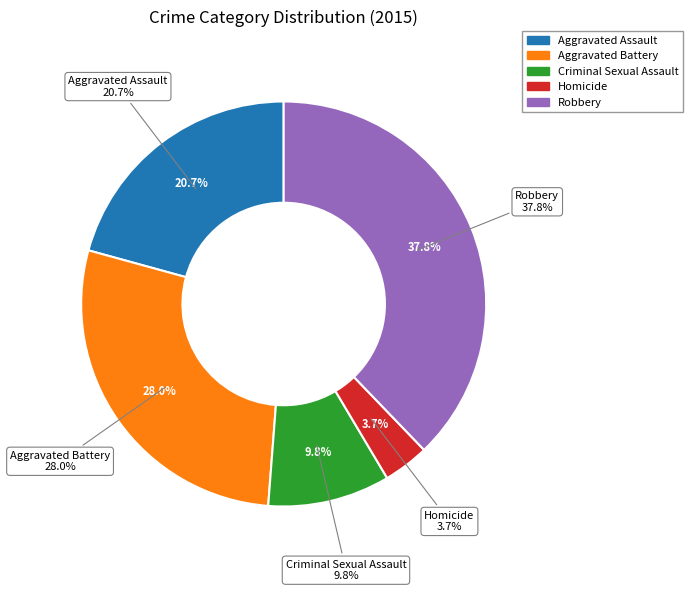

To the nearest percent, what percentage of the pie is Robbery?

38%